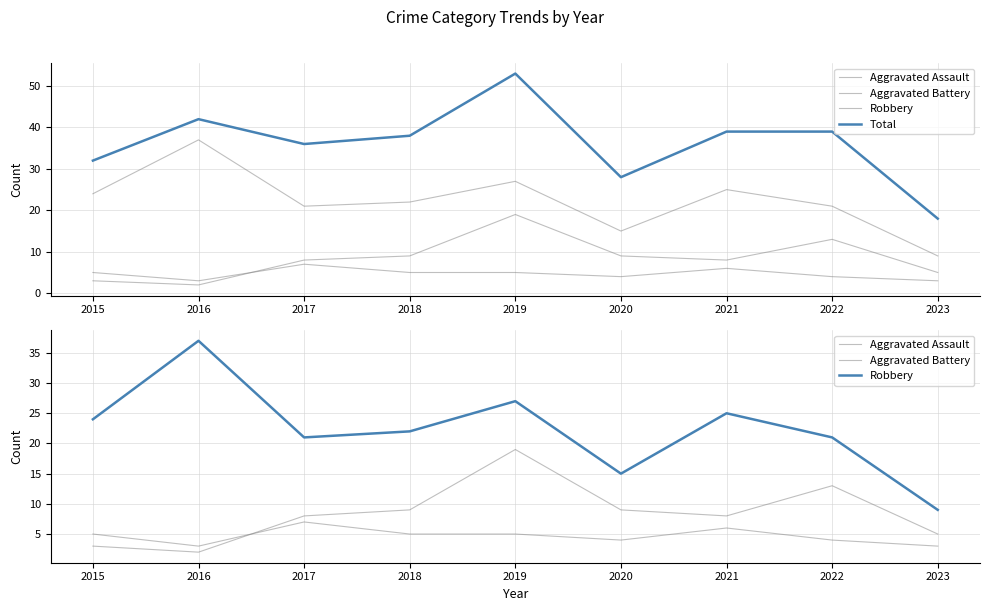

Reading left to right, extract all data points from this chart.

Aggravated Assault: 2015=5	2016=3	2017=7	2018=5	2019=5	2020=4	2021=6	2022=4	2023=3
Aggravated Battery: 2015=3	2016=2	2017=8	2018=9	2019=19	2020=9	2021=8	2022=13	2023=5
Robbery: 2015=24	2016=37	2017=21	2018=22	2019=27	2020=15	2021=25	2022=21	2023=9
Total: 2015=32	2016=42	2017=36	2018=38	2019=53	2020=28	2021=39	2022=39	2023=18